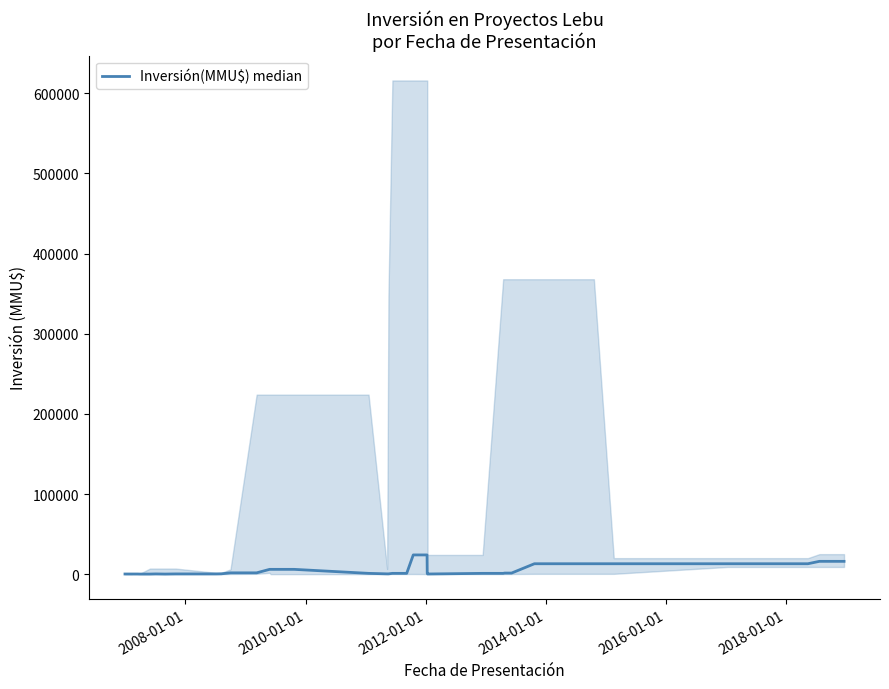

What is the value of the 39th point from the left?

16000